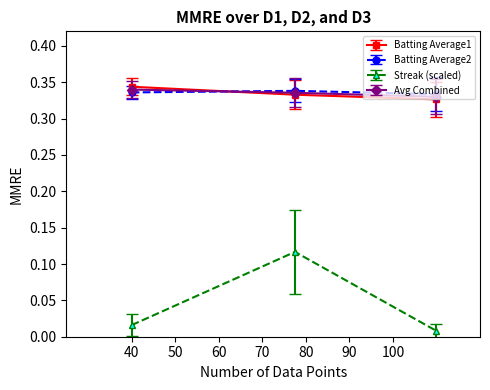

At how many categories does at least one series exceed 0?

3